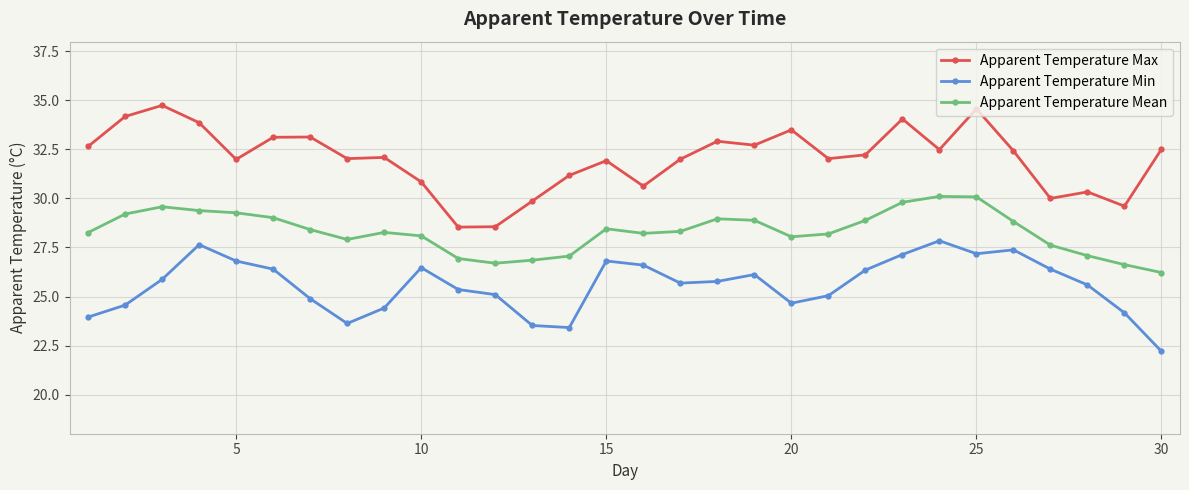

How many lines are shown in the chart?

3